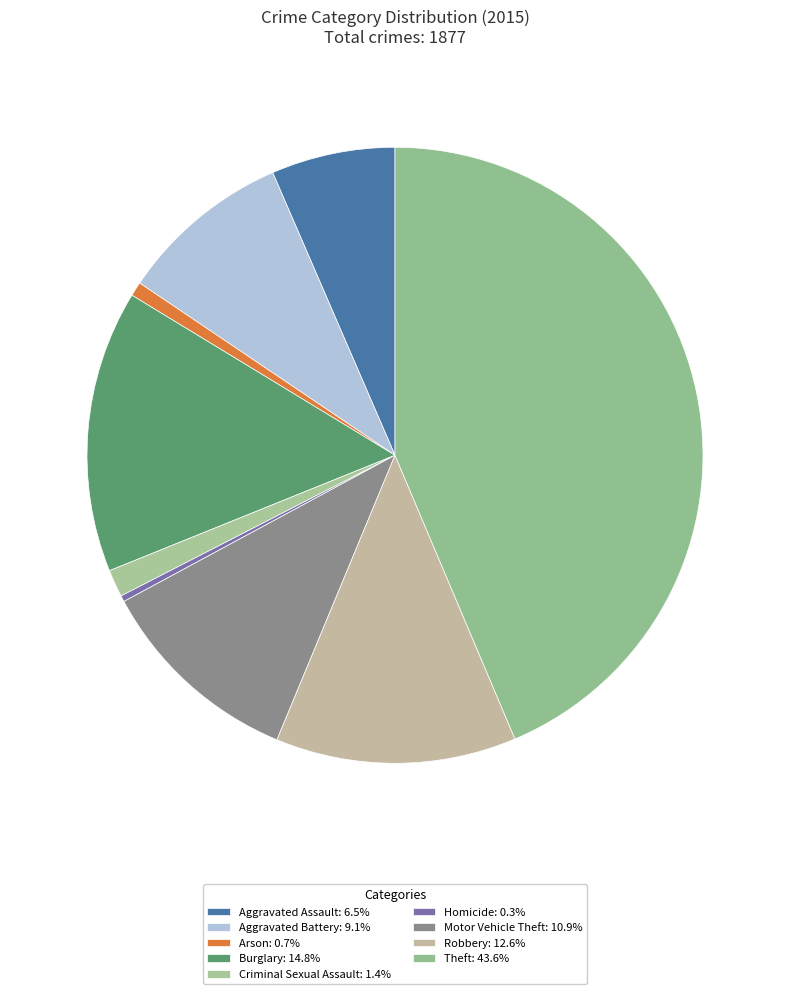

What is the smallest slice in the pie chart?

Homicide